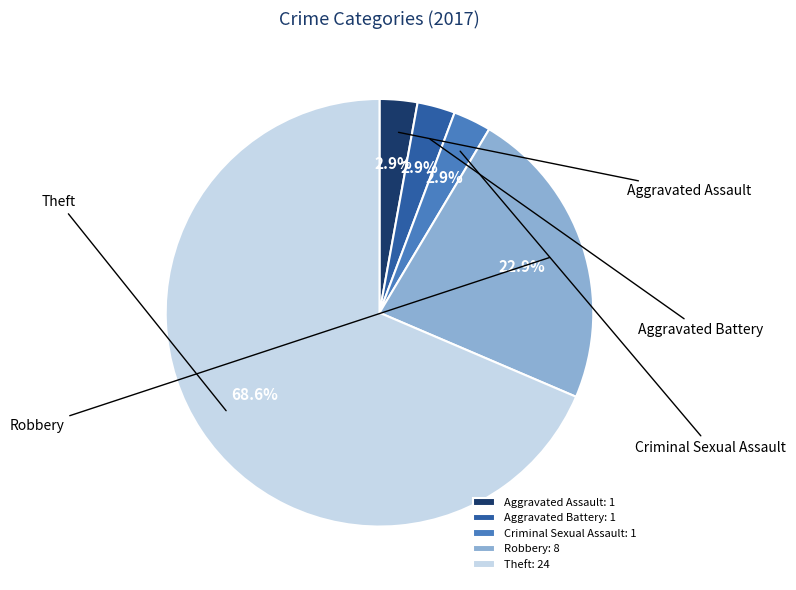

Between Aggravated Battery: 1 and Theft: 24, which is larger?

Theft: 24